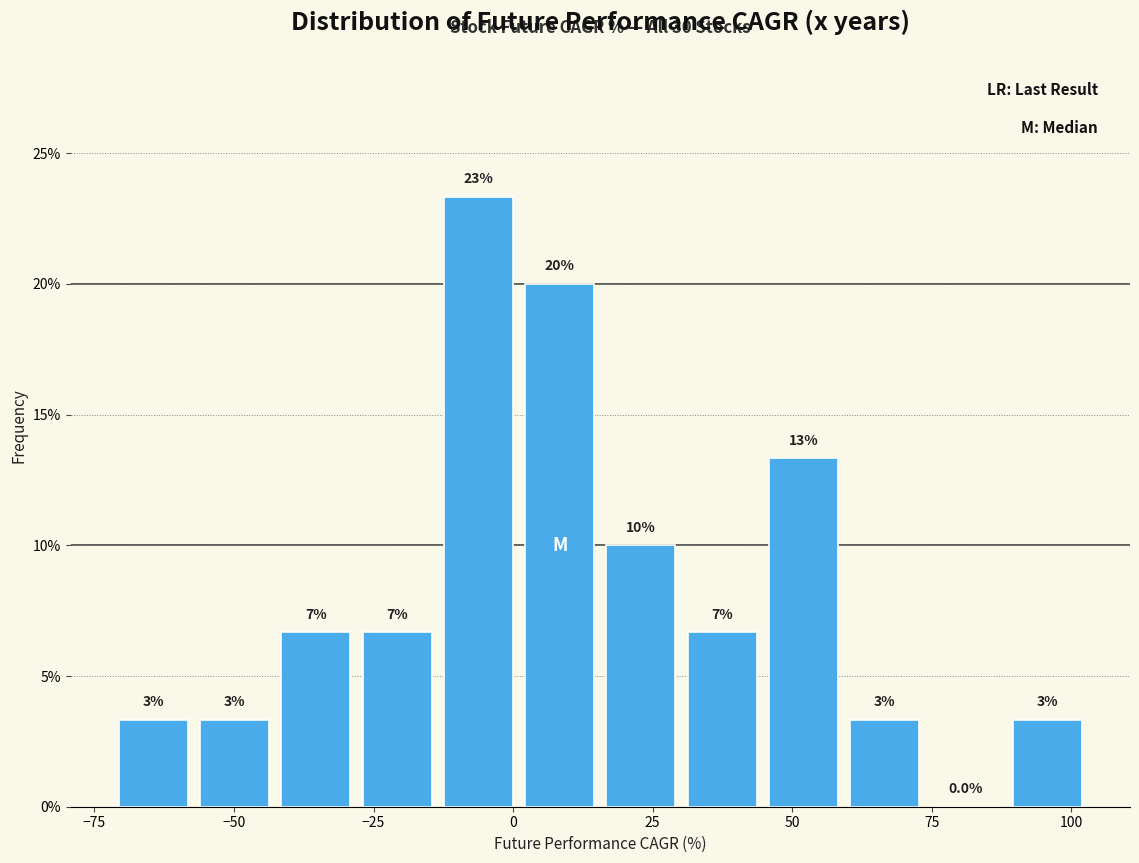

Read against the x-axis, roughly where is the centre of the tallest bar?

-5